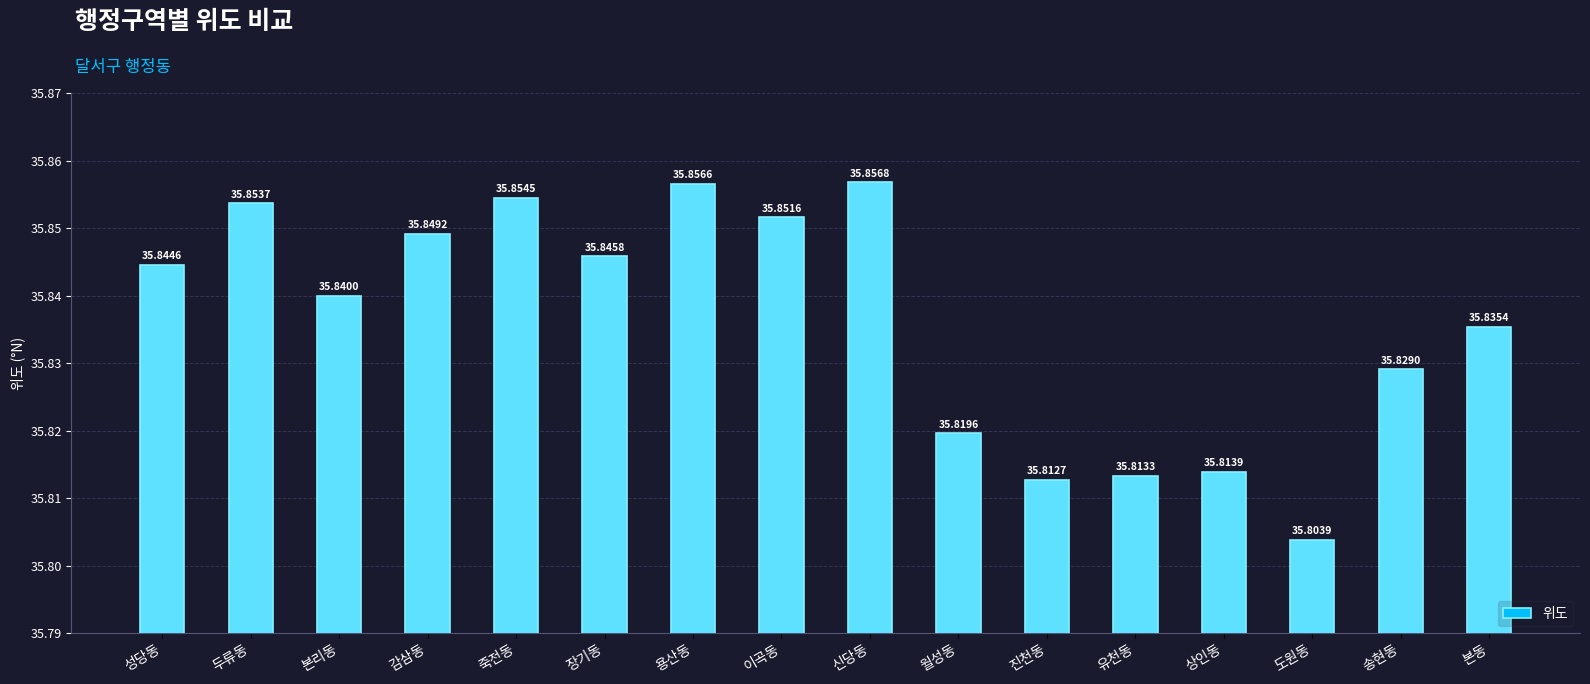

True or false: the data shows 59.5 at 유천동.

False